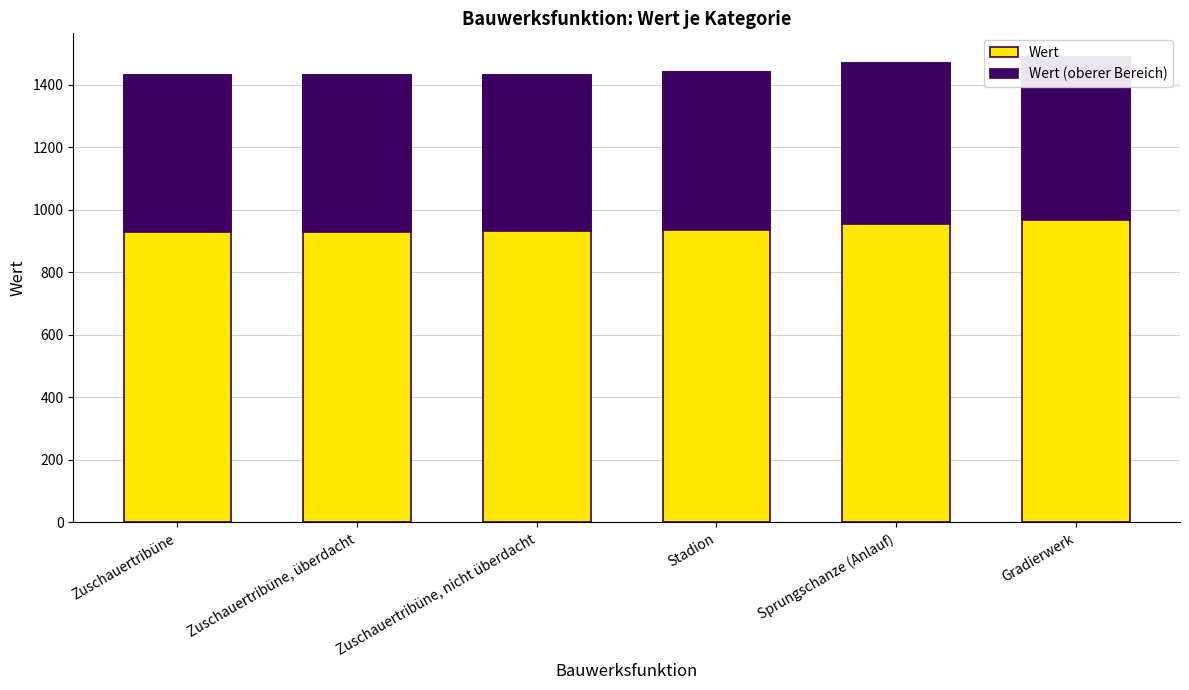

What is the label of the 4th bar from the left?

Stadion